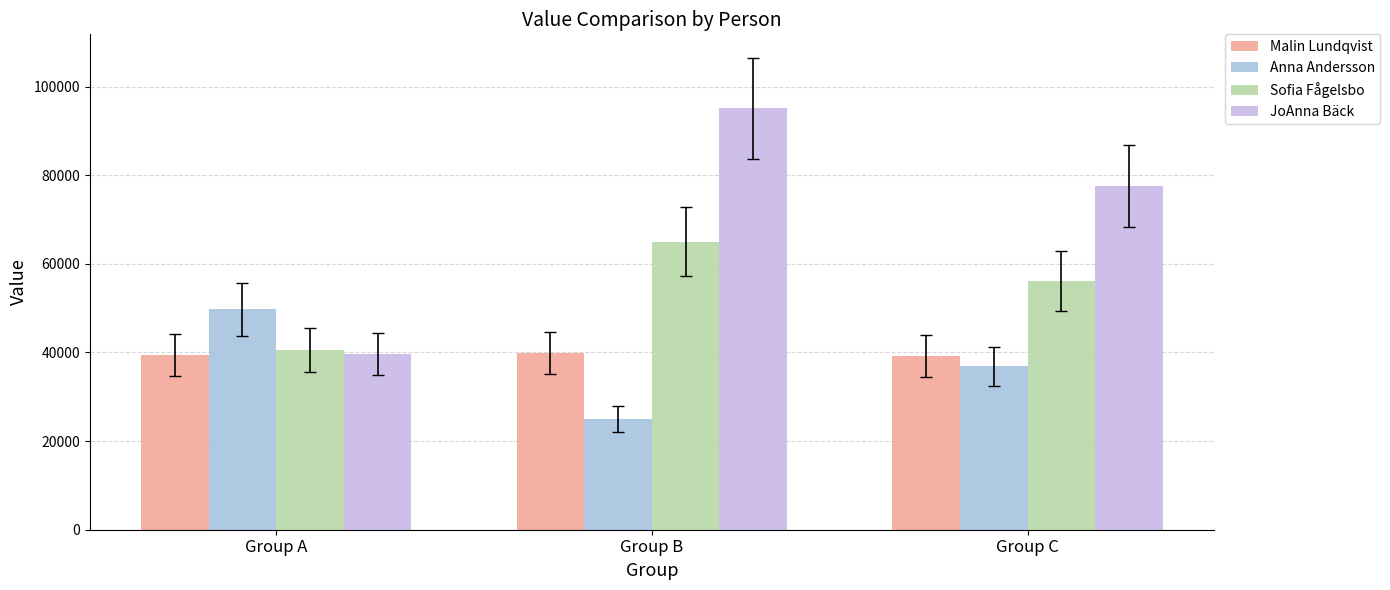

What is the difference between the maximum and minimum values in the Sofia Fågelsbo series?

24486